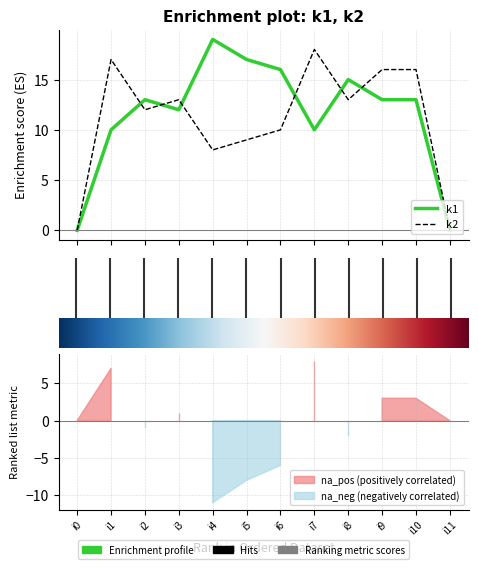

Reading left to right, list all the values displayed in this chart.

k1: 0	10	13	12	19	17	16	10	15	13	13	0
k2: 0	17	12	13	8	9	10	18	13	16	16	0